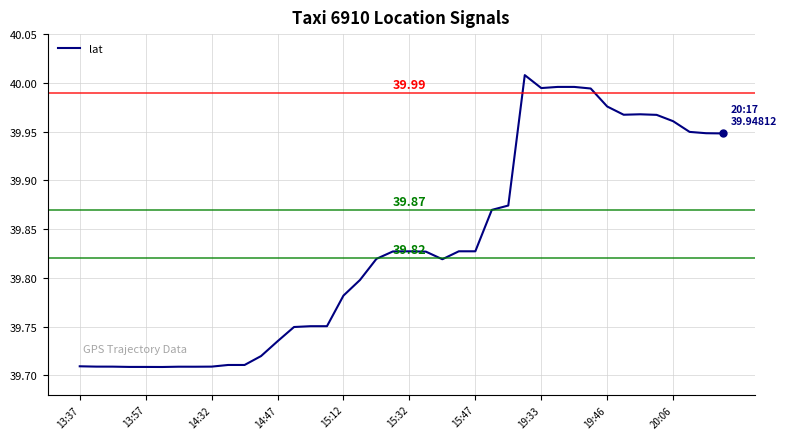

What is the difference between the maximum and minimum values?

0.3